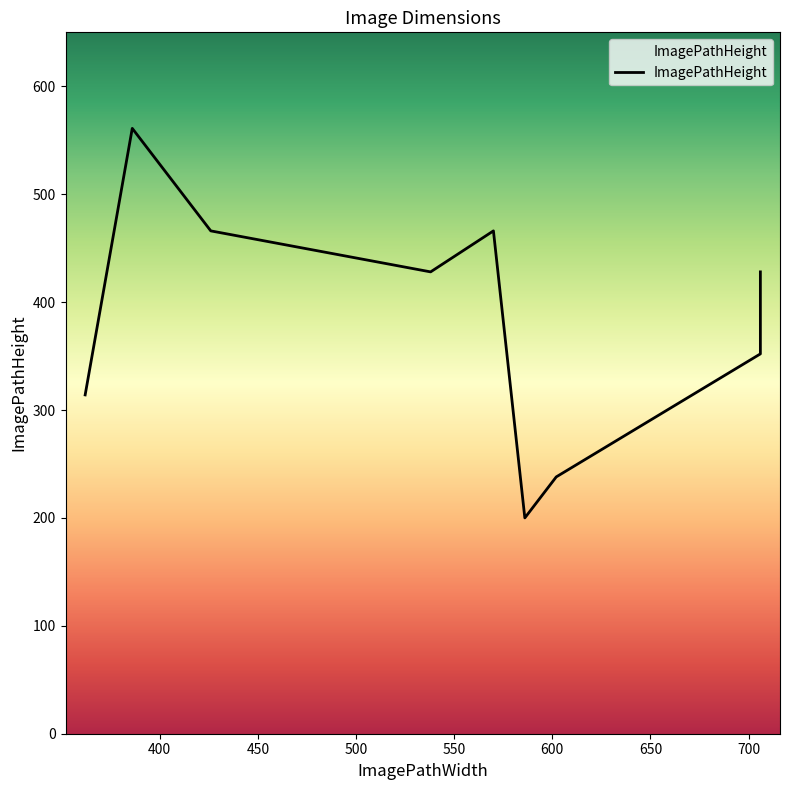

What is the maximum value shown in the chart?

561